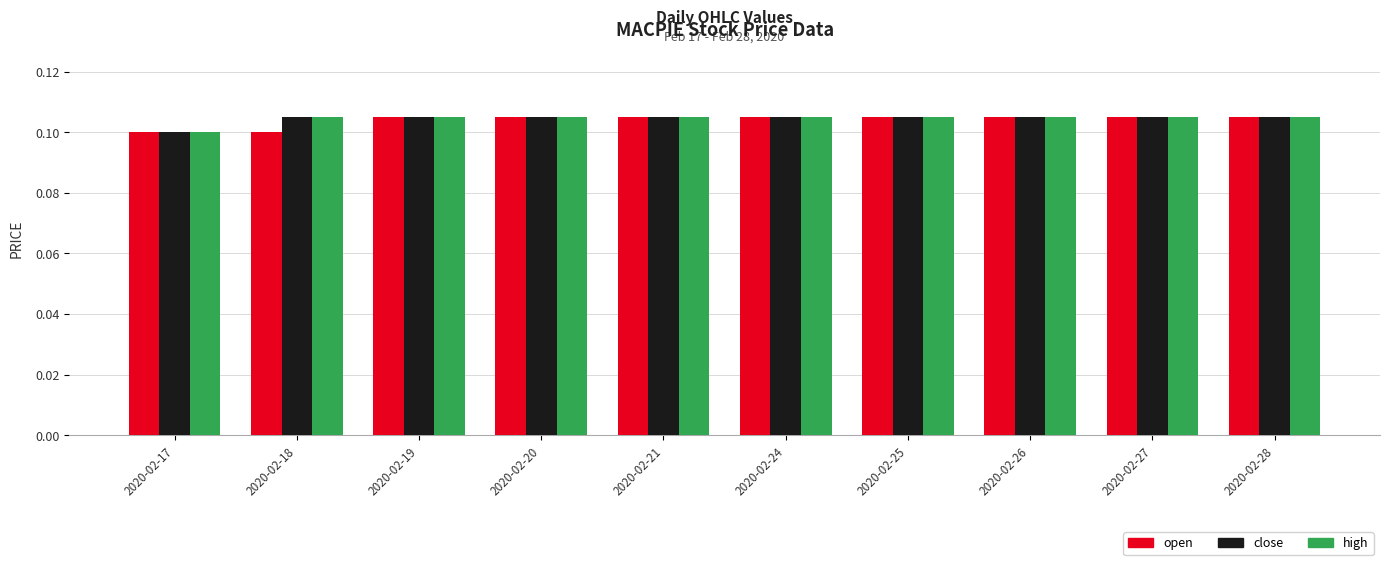

What is the total value across all series at 2020-02-25?

0.3